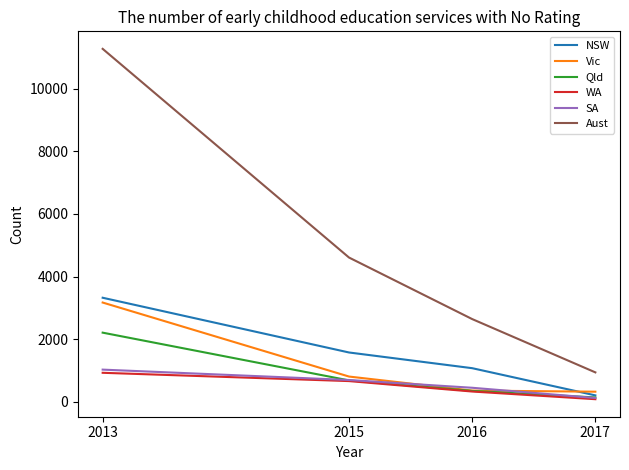

At which label does SA reach its minimum?

2017